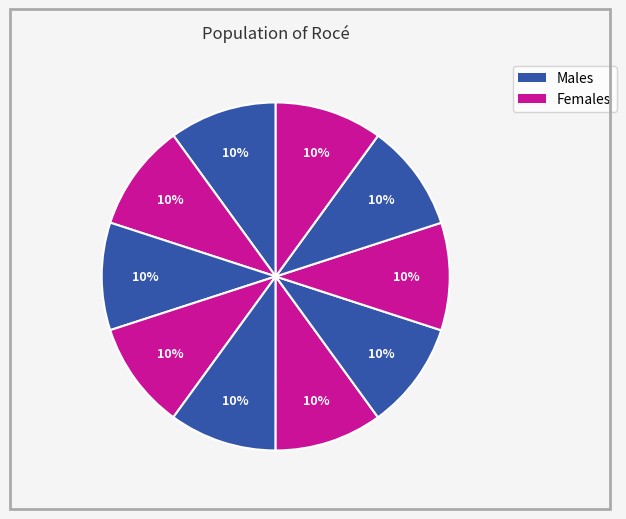

Count the number of slices in the pie.

10